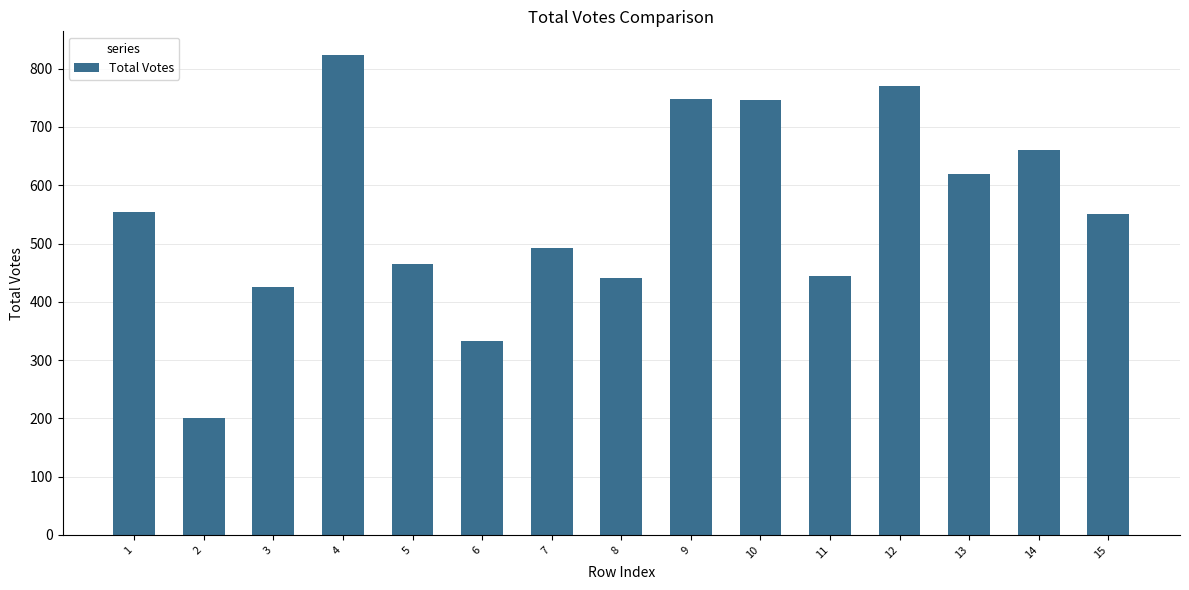

What is the difference between the maximum and minimum values?

623